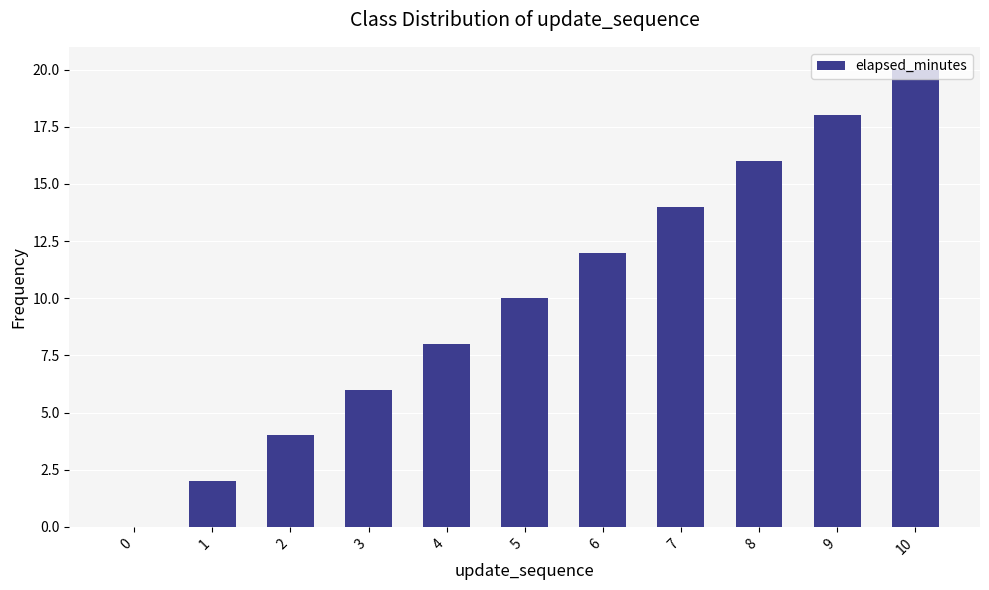

Where is the data nearest to the value 10?

5